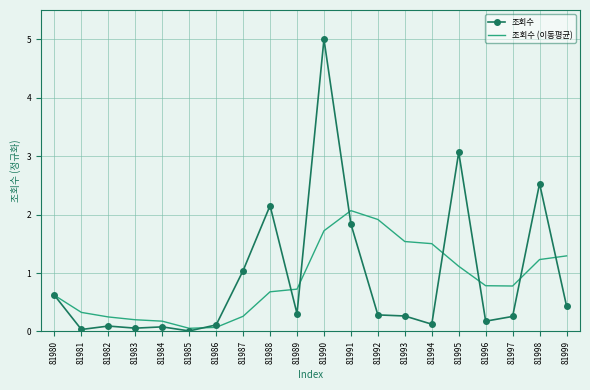

Read the 조회수 (이동평균) value at 81986.

0.1